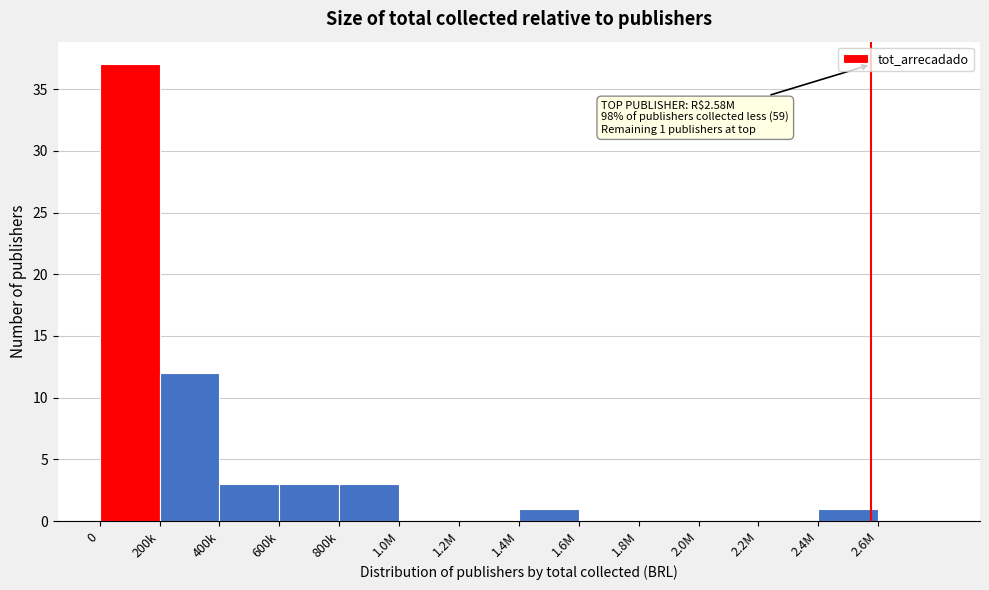

Reading left to right, what are all the values shown in this chart?

0=37	200k=12	400k=3	600k=3	800k=3	1.0M=0	1.2M=0	1.4M=1	1.6M=0	1.8M=0	2.0M=0	2.2M=0	2.4M=1	2.6M=0